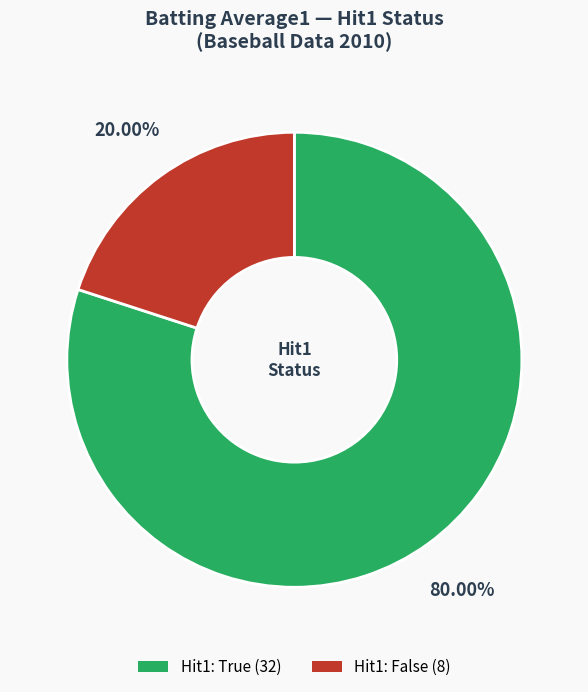

What is the smallest slice in the pie chart?

False